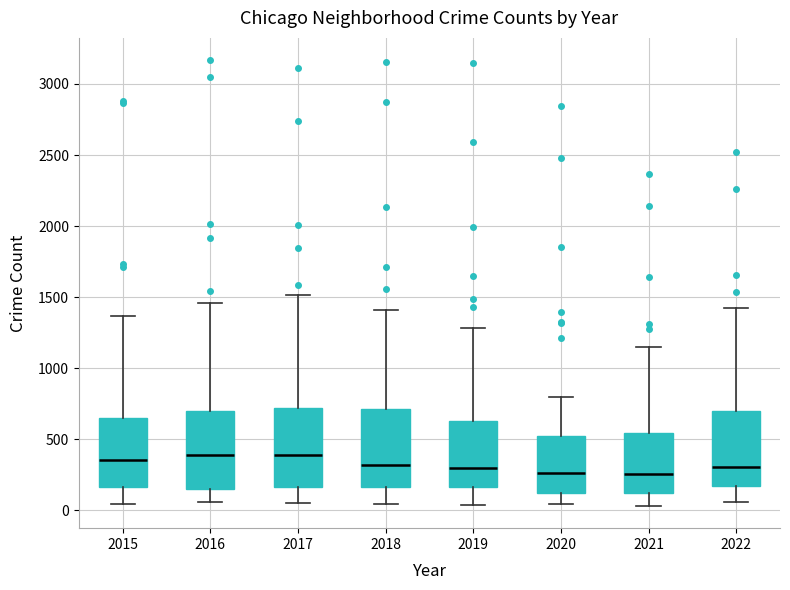

Reading left to right, transcribe this box plot: for each box, give where its median line is, the range the box spans, and where its two whiskers end, as read against the y-axis. The values are not printed on the chart, so give them approximately, as read against the axis.

2015: median 350, box 150 to 650, whiskers 50 to 1350
2016: median 400, box 150 to 700, whiskers 50 to 1450
2017: median 400, box 150 to 700, whiskers 50 to 1500
2018: median 300, box 150 to 700, whiskers 50 to 1400
2019: median 300, box 150 to 650, whiskers 50 to 1300
2020: median 250, box 100 to 500, whiskers 50 to 800
2021: median 250, box 100 to 550, whiskers 50 to 1150
2022: median 300, box 150 to 700, whiskers 50 to 1400